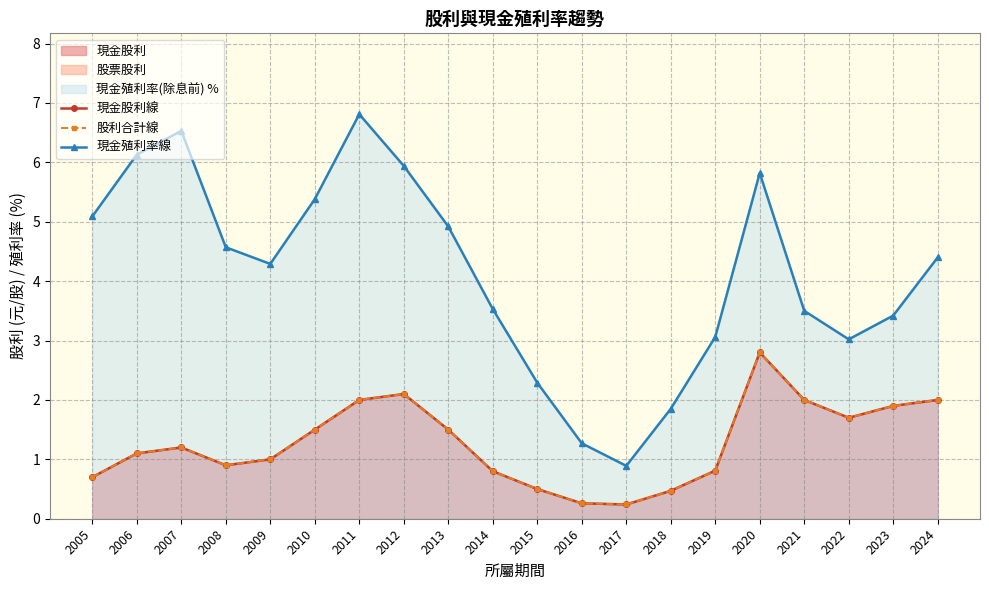

In 現金殖利率線, how many points are lower than both neighbors (excluding endpoints)?

3